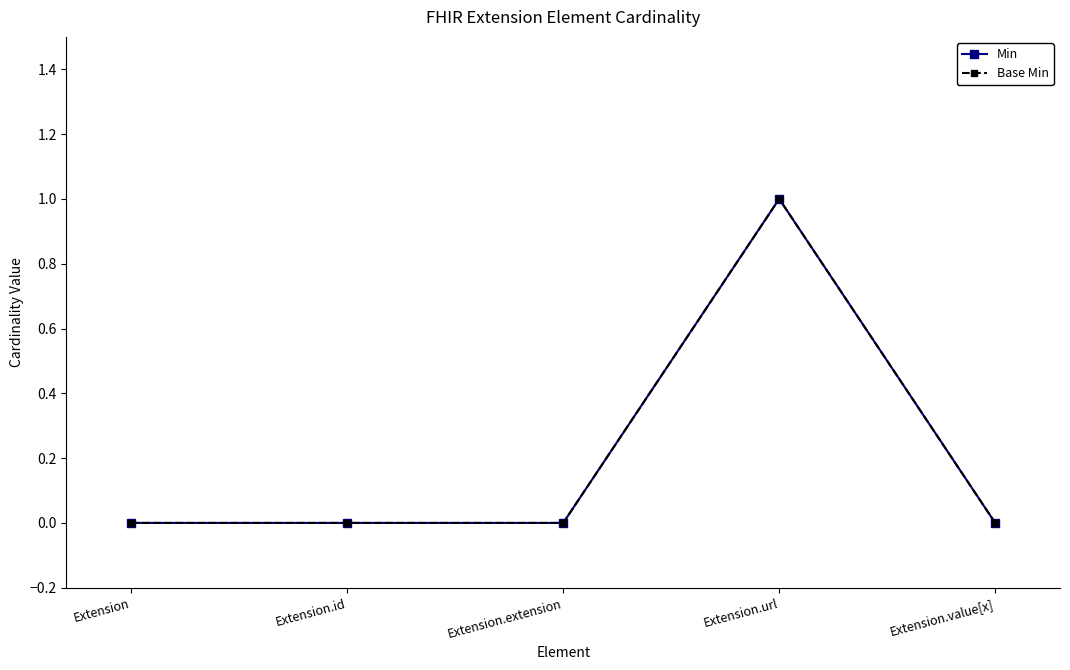

What is the difference between the maximum and minimum values in the Base Min series?

1